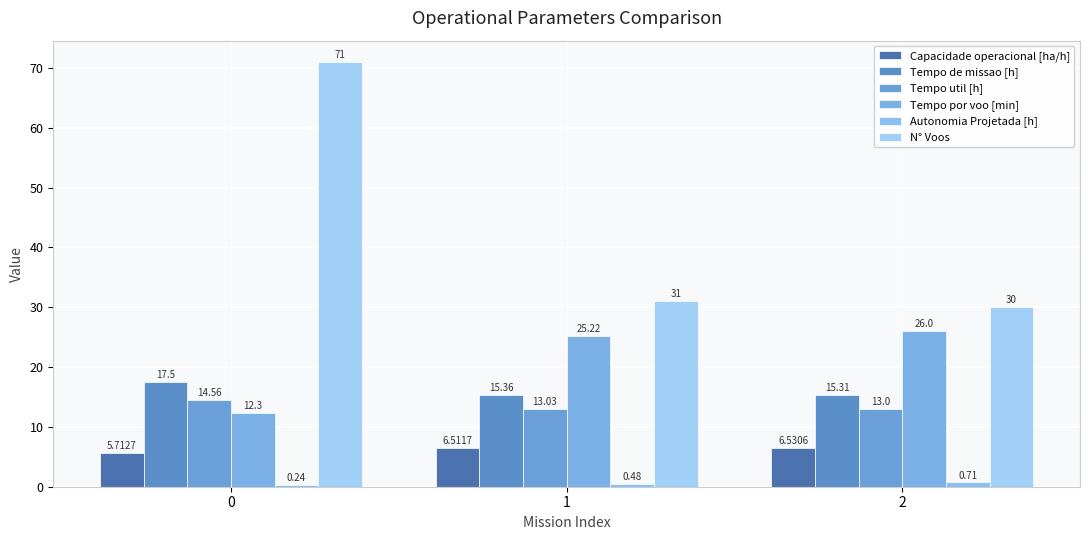

What is the spread (max minus min) of values at 2?

29.3